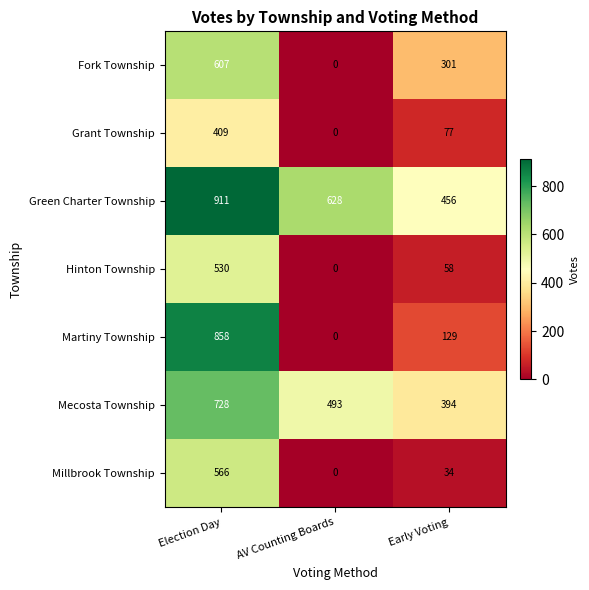

How many values in the Millbrook Township series are below 34?

1